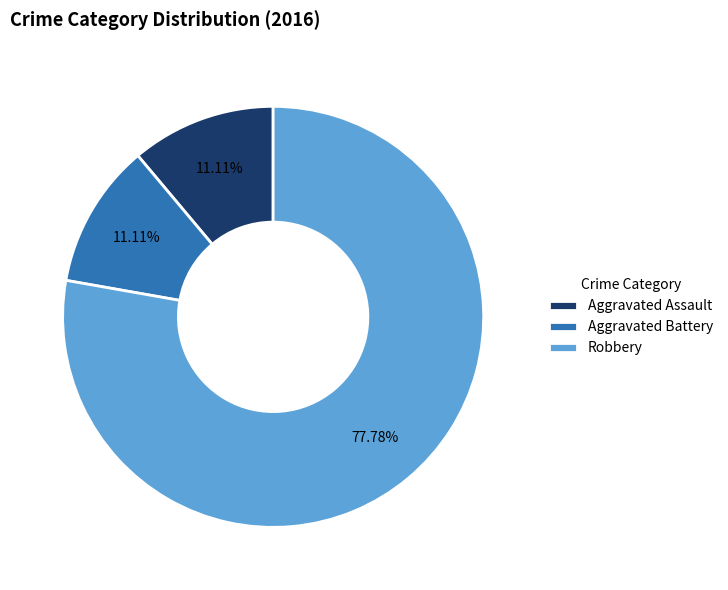

Which category has the biggest portion of the pie?

Robbery